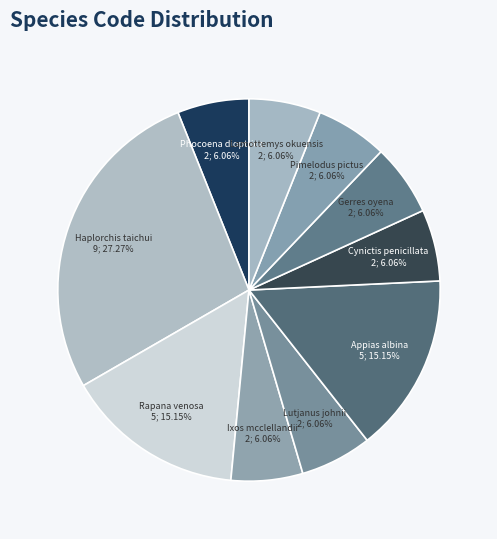

What percentage is NOT represented by Gerres oyena?

93.9%